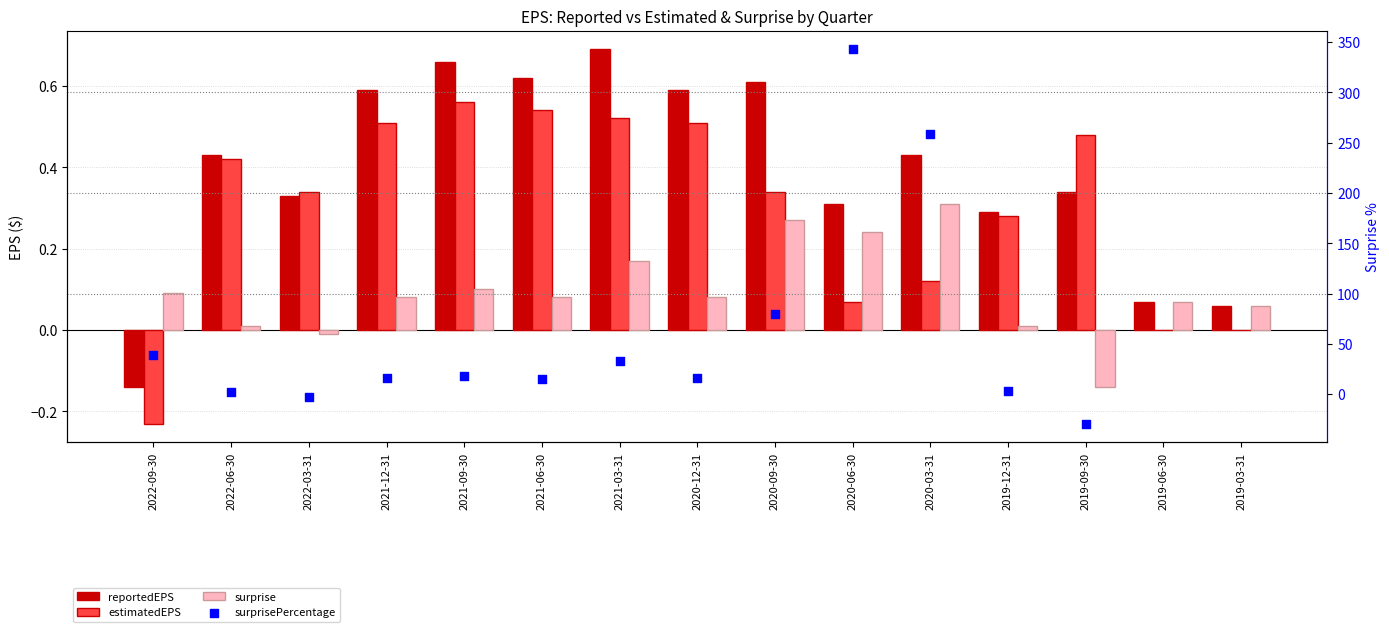

Is the value of surprise at 2021-12-31 greater than the value of surprisePercentage at 2021-03-31?

No